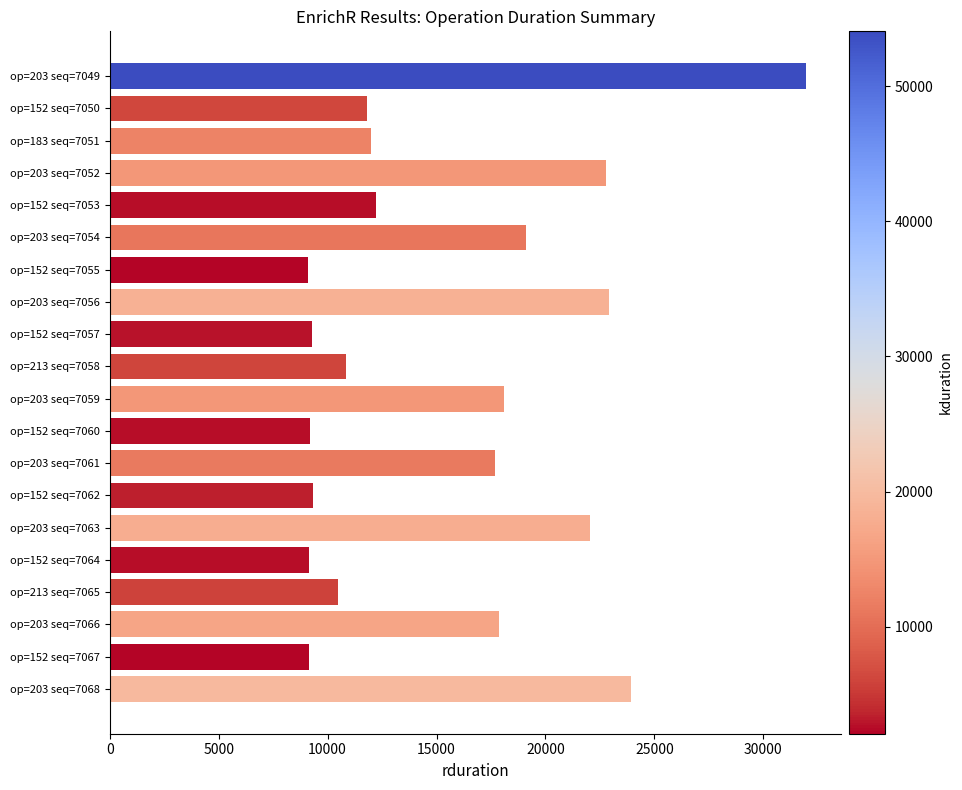

Count the number of data series in this chart.

1